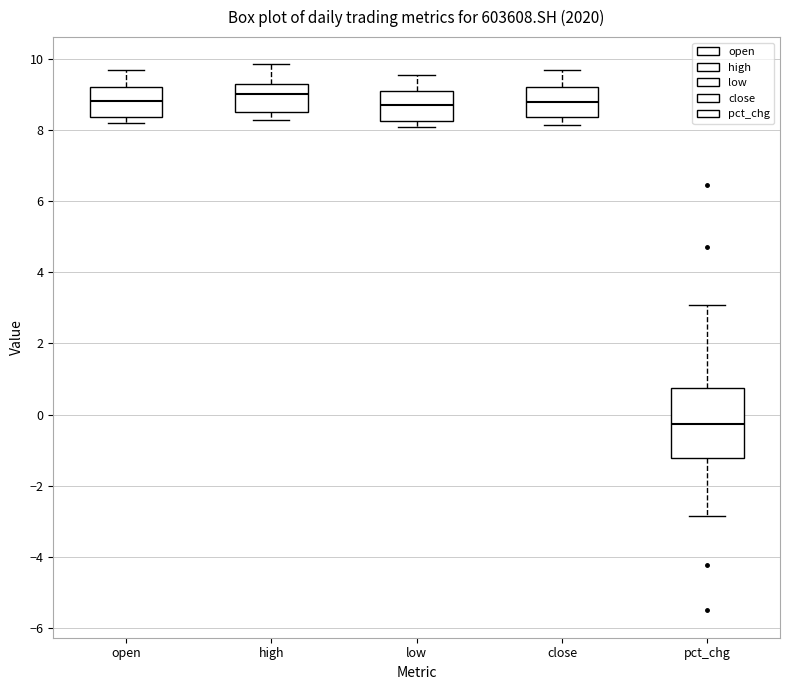

Reading left to right, transcribe this box plot: for each box, give where its median line is, the range the box spans, and where its two whiskers end, as read against the y-axis. The values are not printed on the chart, so give them approximately, as read against the axis.

open: median 8.8, box 8.4 to 9.2, whiskers 8.2 to 9.6
high: median 9.0, box 8.6 to 9.2, whiskers 8.2 to 9.8
low: median 8.6, box 8.2 to 9.0, whiskers 8.0 to 9.6
close: median 8.8, box 8.4 to 9.2, whiskers 8.2 to 9.6
pct_chg: median -0.2, box -1.2 to 0.8, whiskers -2.8 to 3.0